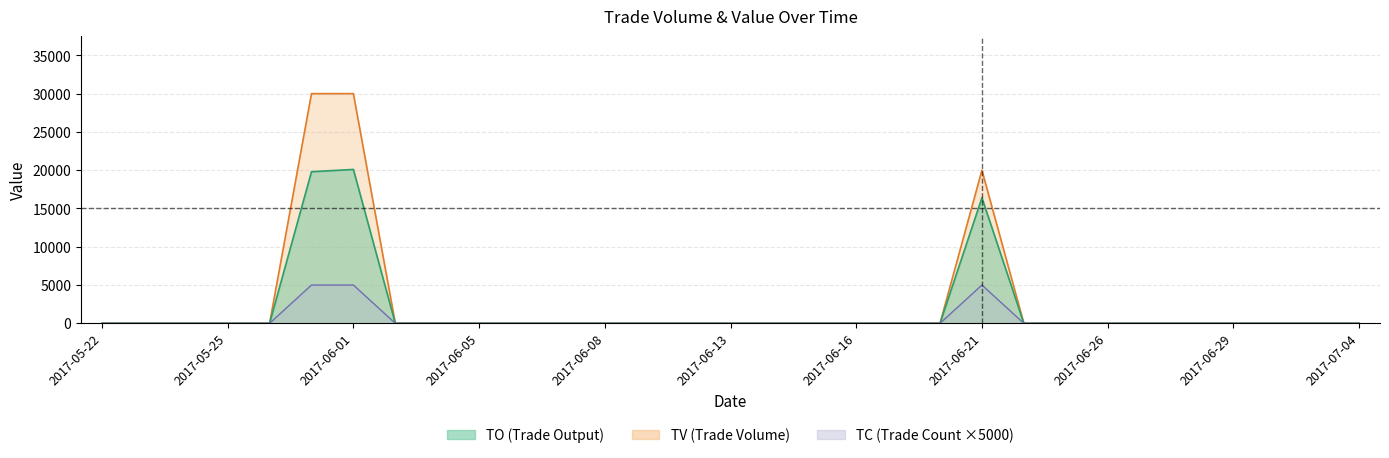

How many series are shown in this chart?

3